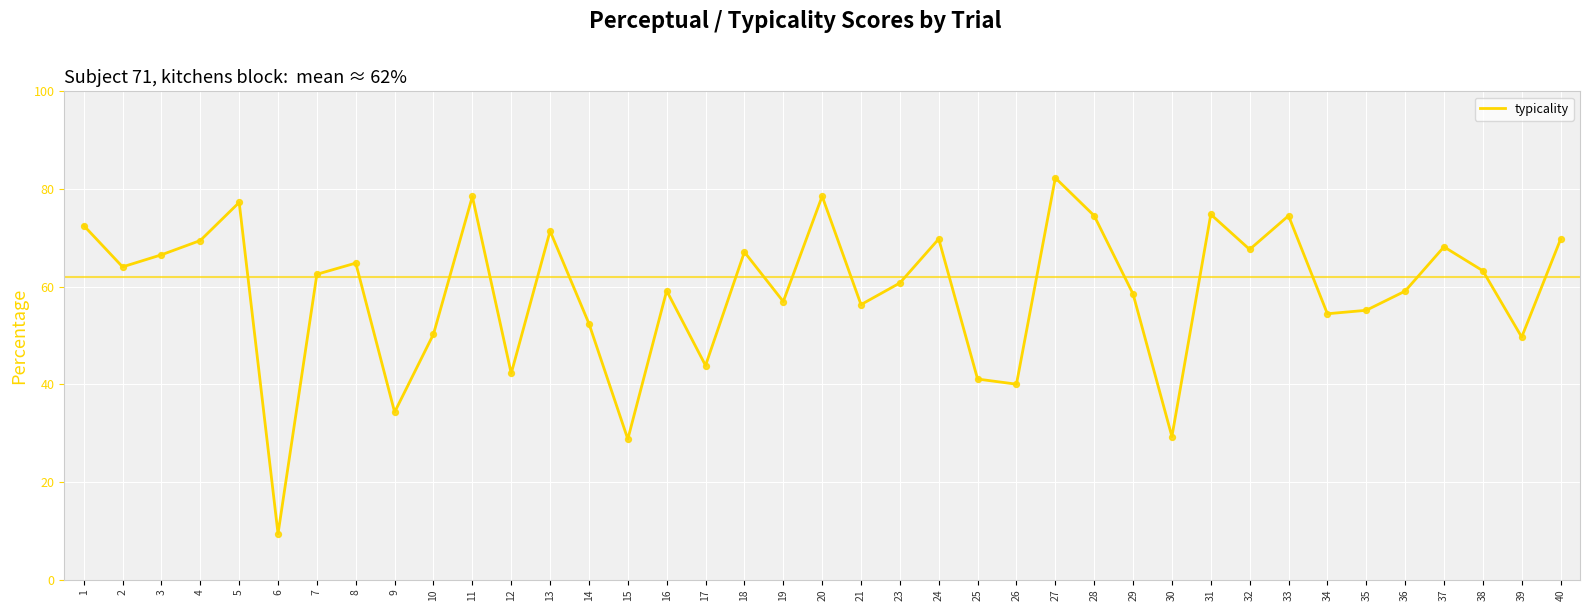

Between 21 and 37, which is larger?

37